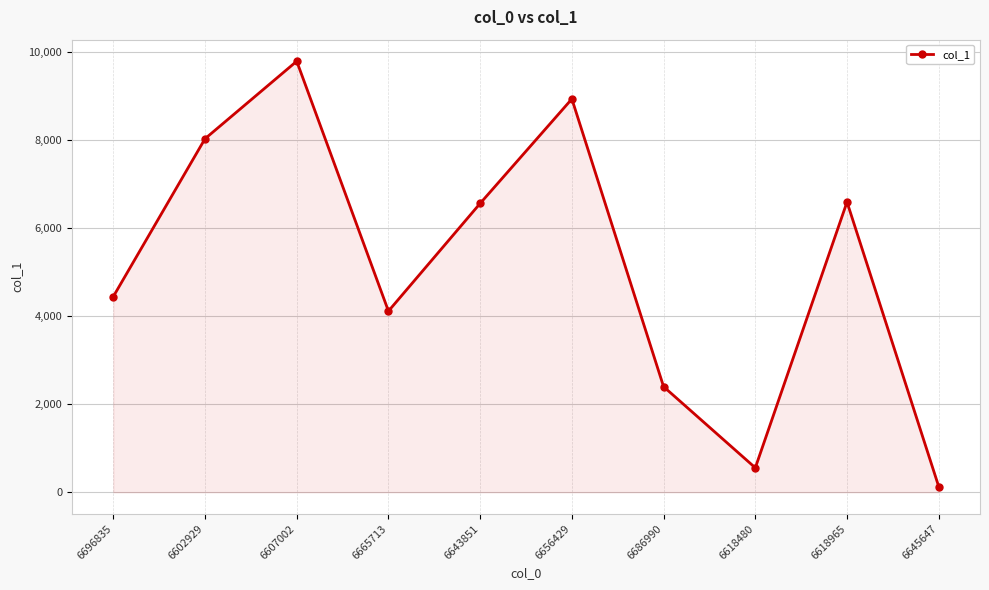

How many lines are shown in the chart?

1